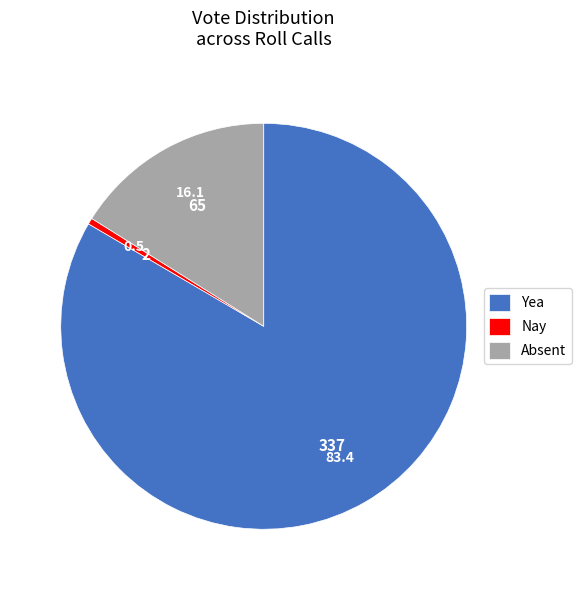

The Yea slice represents 97% of the pie. True or false?

False